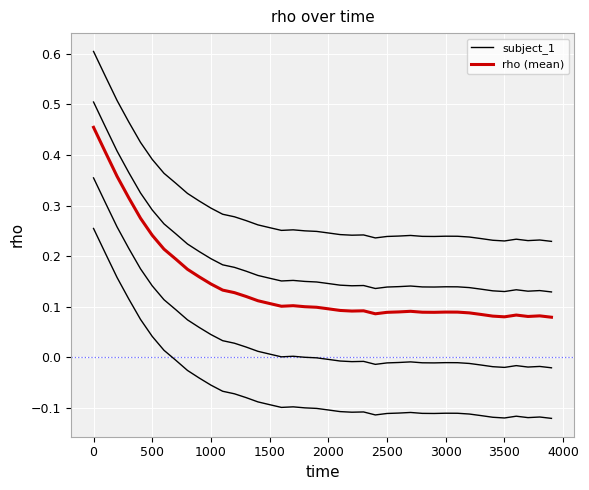

Reading right to left, what are all the values shown in this chart?

subject_1: 0.2	0.2	0.2	0.2	0.2	0.2	0.2	0.2	0.2	0.2	0.2	0.2	0.2	0.2	0.2	0.2	0.2	0.2	0.2	0.2	0.2	0.3	0.3	0.3	0.3	0.3	0.3	0.3	0.3	0.3	0.3	0.3	0.3	0.4	0.4	0.4	0.5	0.5	0.6	0.6
rho (mean): 0.1	0.1	0.1	0.1	0.1	0.1	0.1	0.1	0.1	0.1	0.1	0.1	0.1	0.1	0.1	0.1	0.1	0.1	0.1	0.1	0.1	0.1	0.1	0.1	0.1	0.1	0.1	0.1	0.1	0.1	0.2	0.2	0.2	0.2	0.2	0.3	0.3	0.4	0.4	0.5